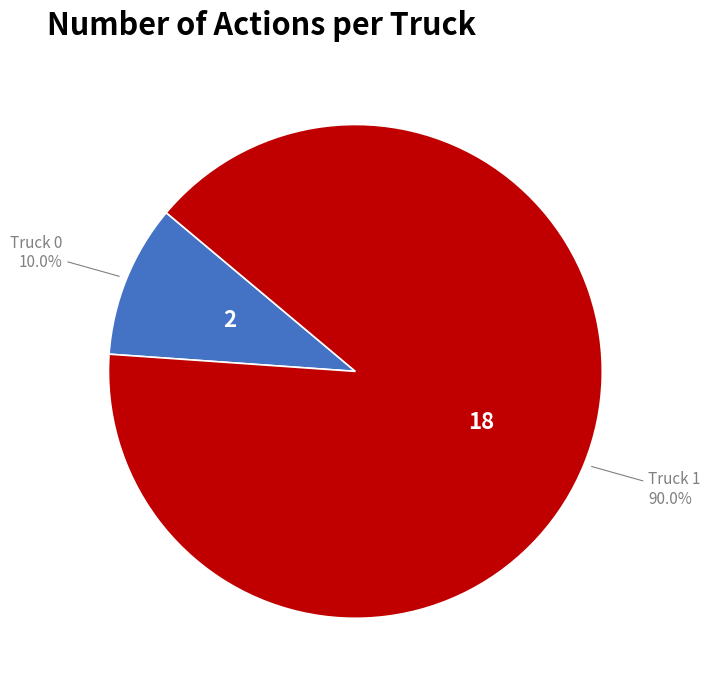

How many segments does this pie chart have?

2